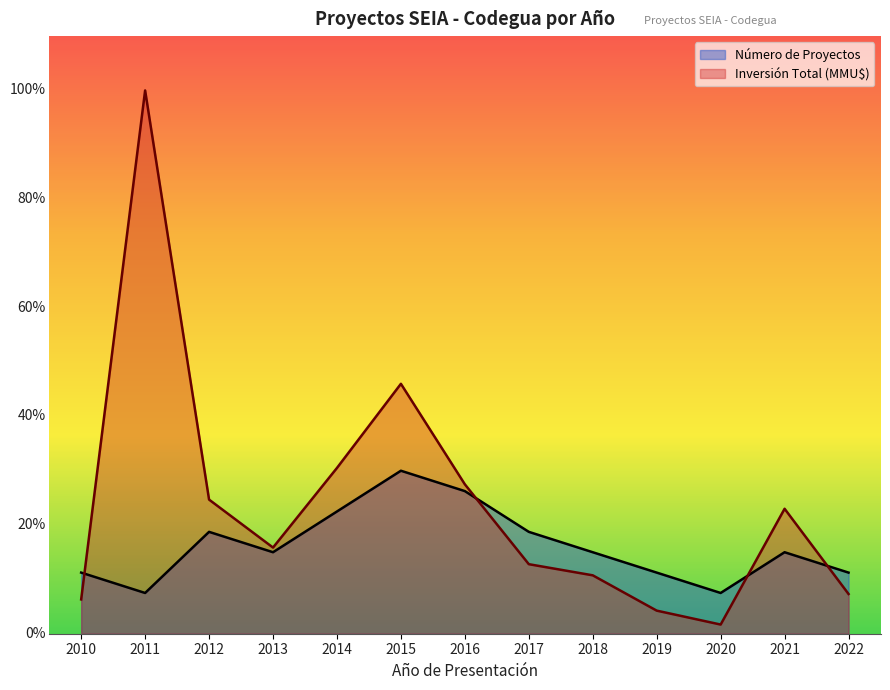

List the labels in order of Número de Proyectos value, largest first.

2015, 2016, 2014, 2012, 2017, 2013, 2018, 2021, 2010, 2019, 2022, 2011, 2020